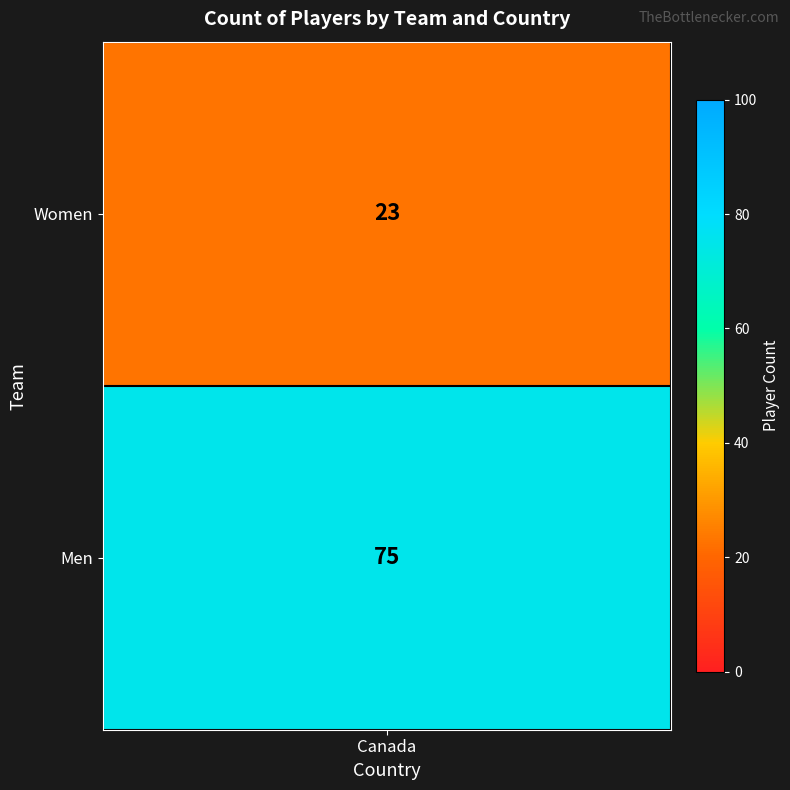

What is the total value across all series at Men?

75